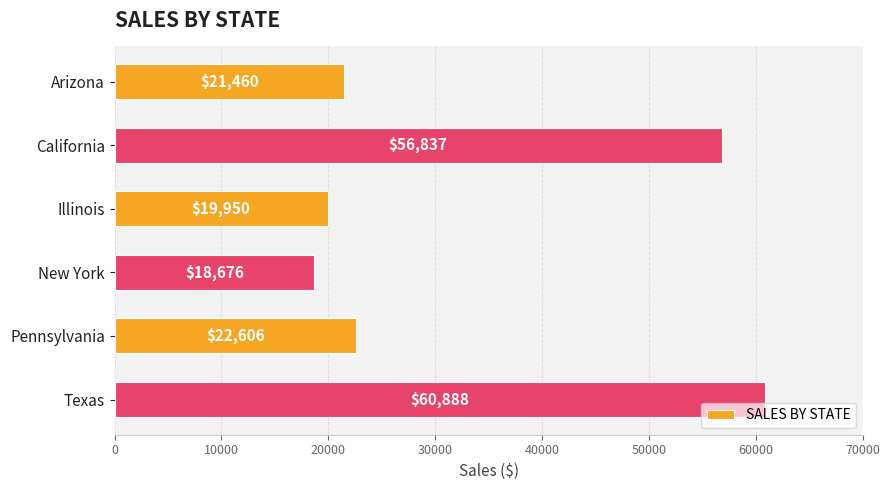

What is the label of the 5th bar from the bottom?

California